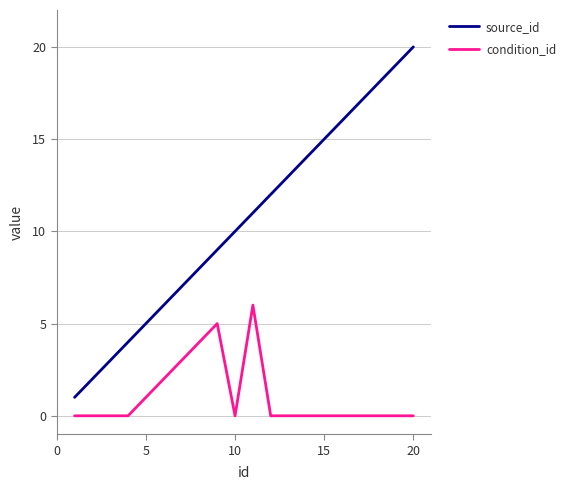

What is the difference between the maximum and minimum values in the source_id series?

19